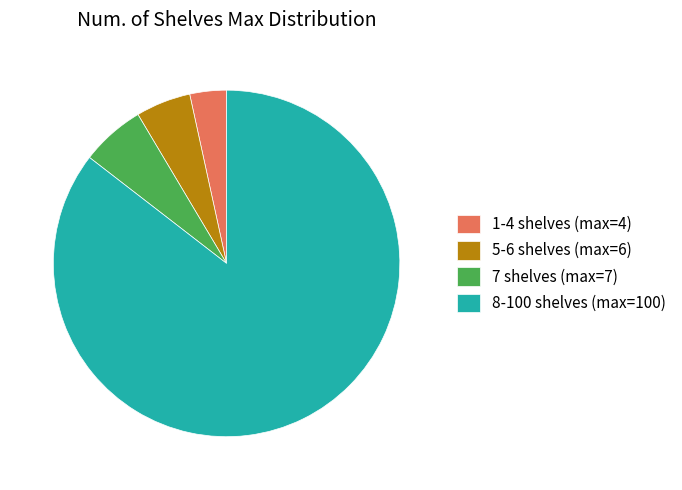

Is there any slice that represents more than half of the pie?

Yes